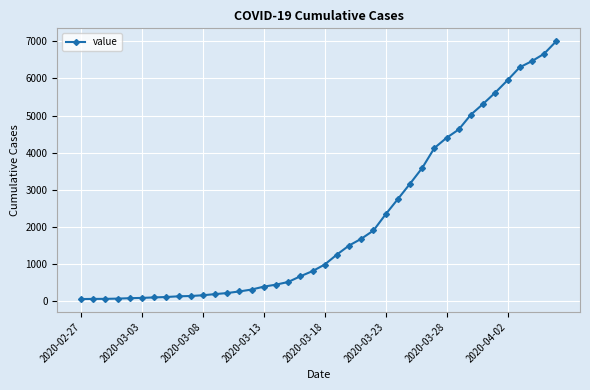

How many lines are shown in the chart?

1